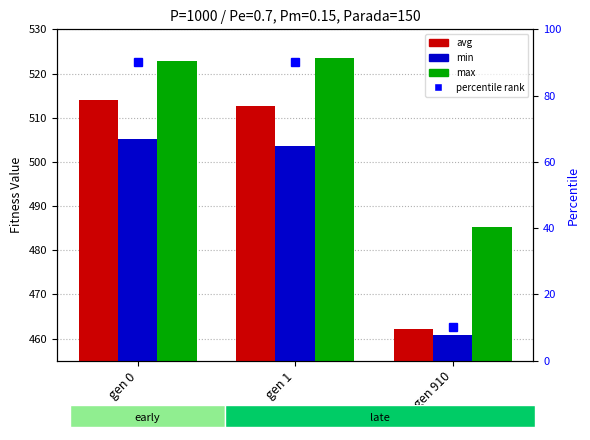

What is the lowest value of the max series?

485.2